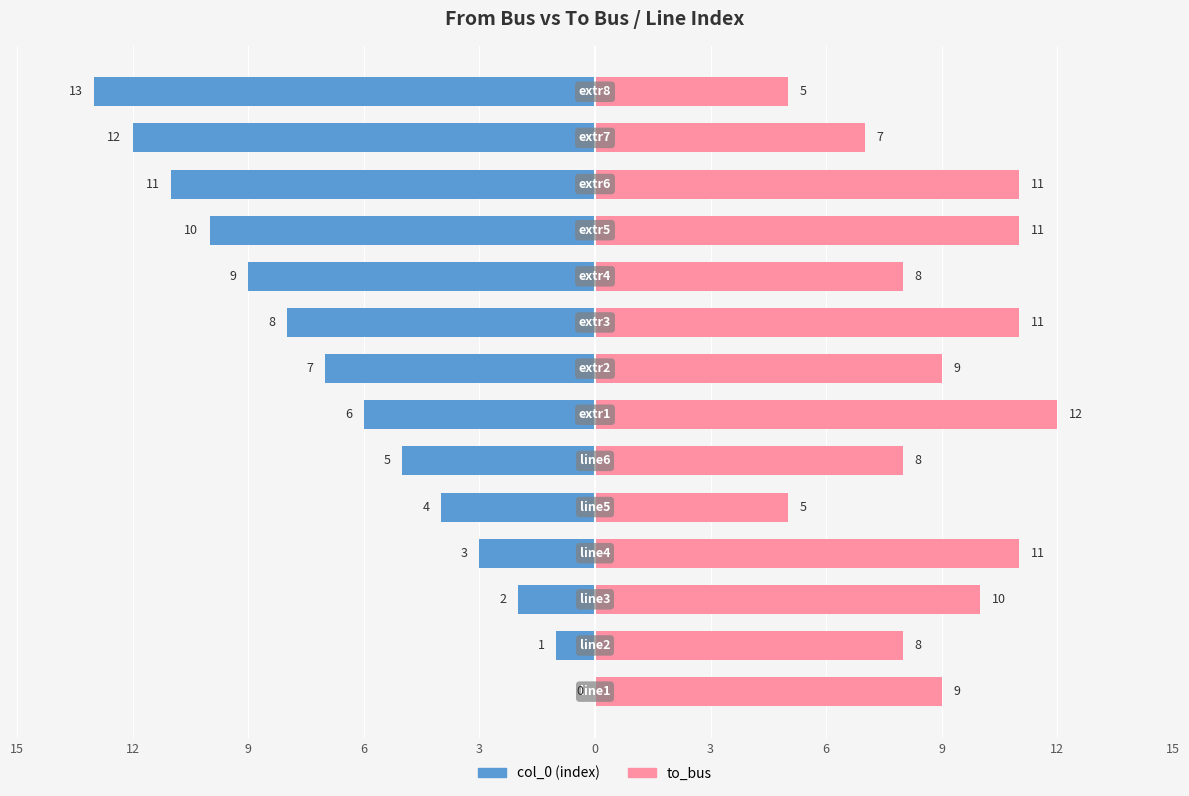

At 15, list the series in order from smallest to largest.

col_0, to_bus